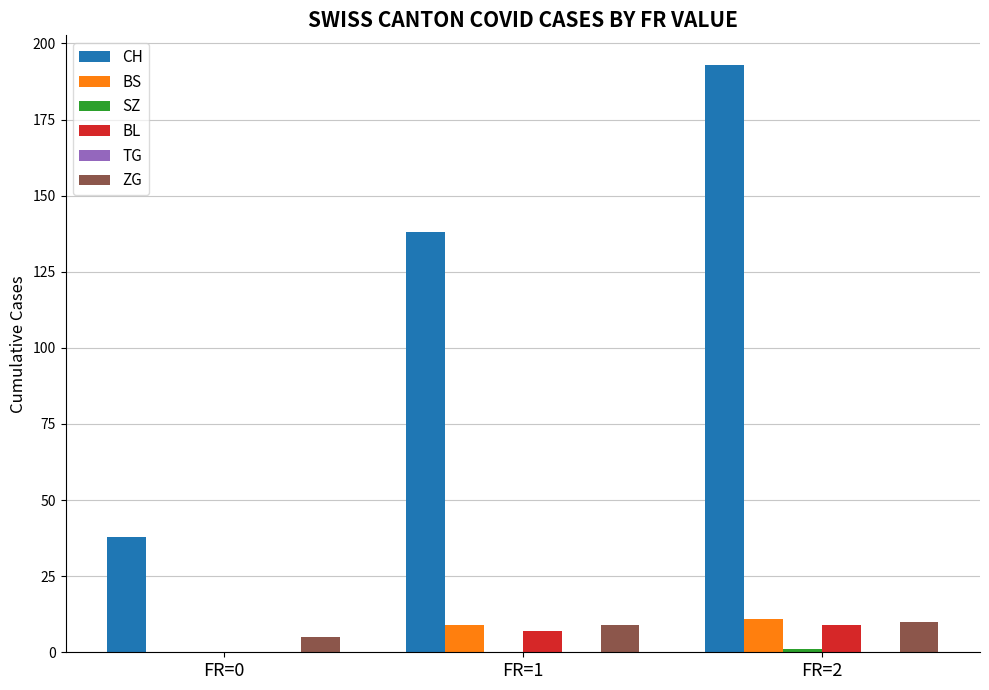

How many groups of bars are there?

3